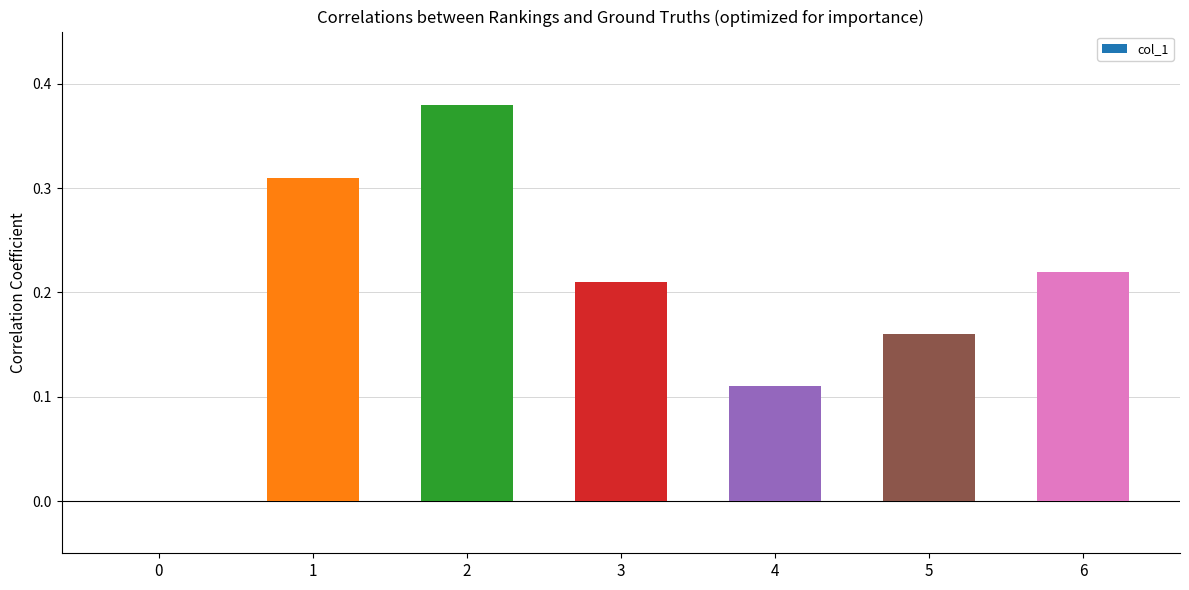

Is it true that the value at 1 is 0.1?

False